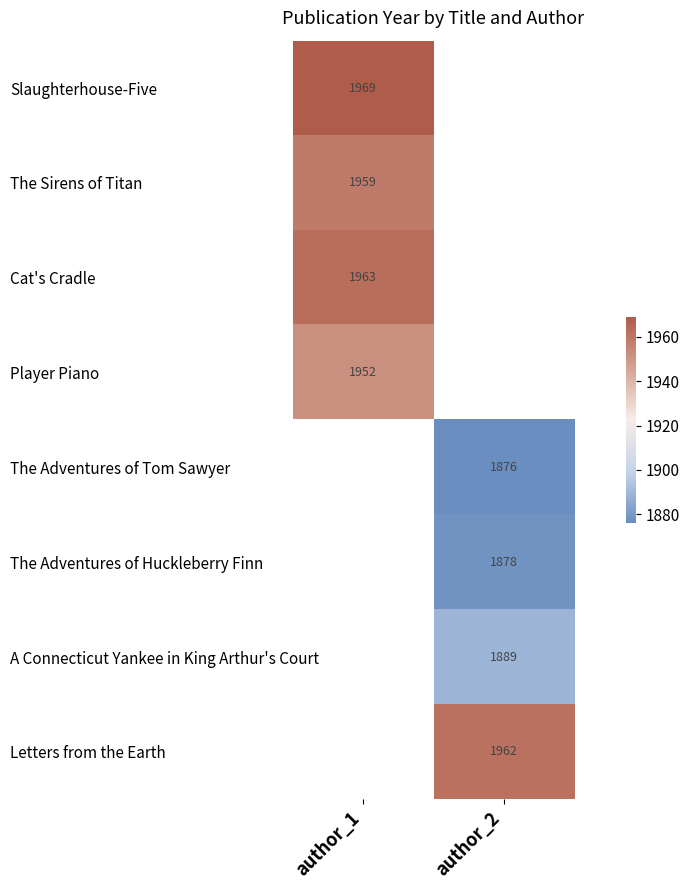

Count the number of categories in the chart.

2